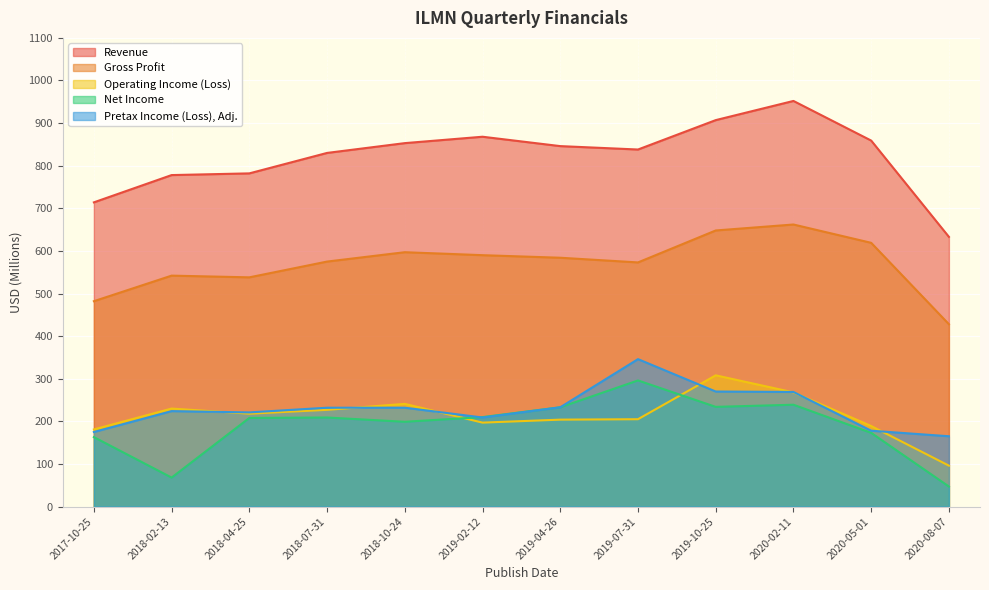

Is it true that Pretax Income (Loss), Adj. equals 165 at 2020-08-07?

True